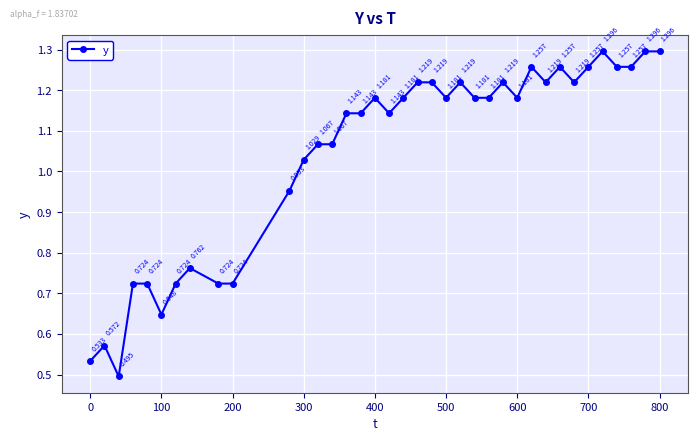

How many data points does each series have?

37